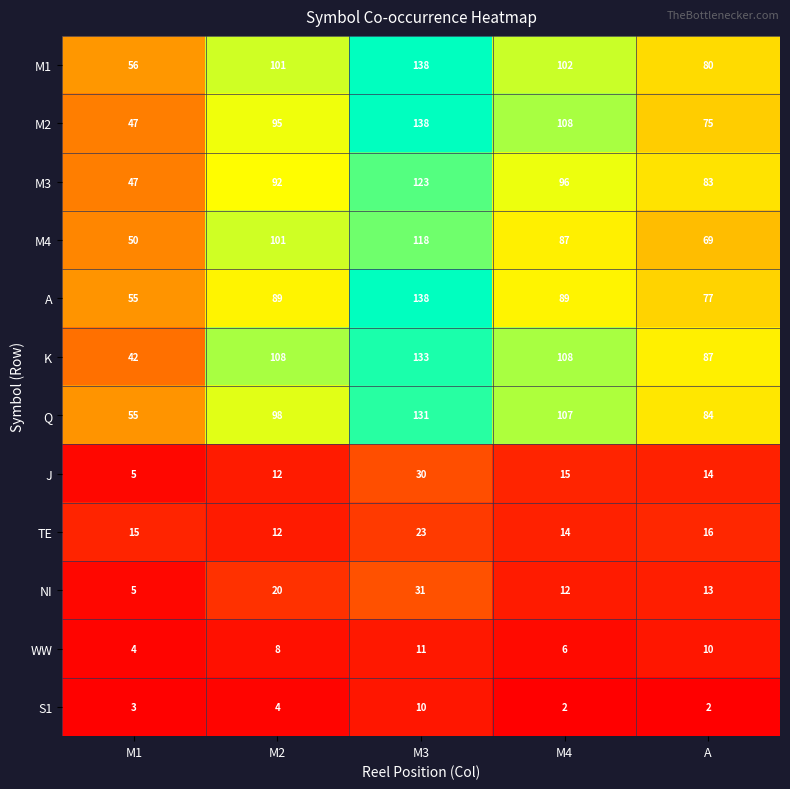

What value does the A series have at M2, to the nearest 5?

90